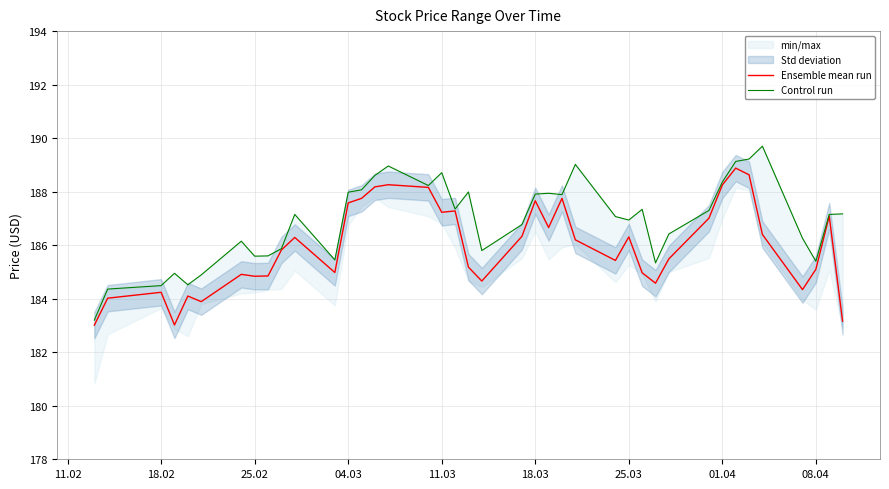

Which series has the widest spread of values?

Control run